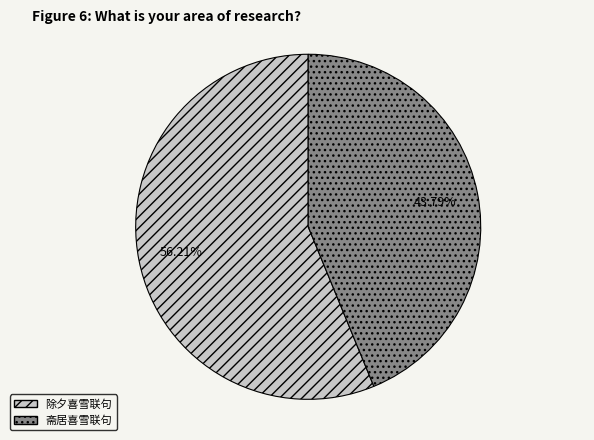

What is the total percentage of 斋居喜雪联句 and 除夕喜雪联句?

100.0%